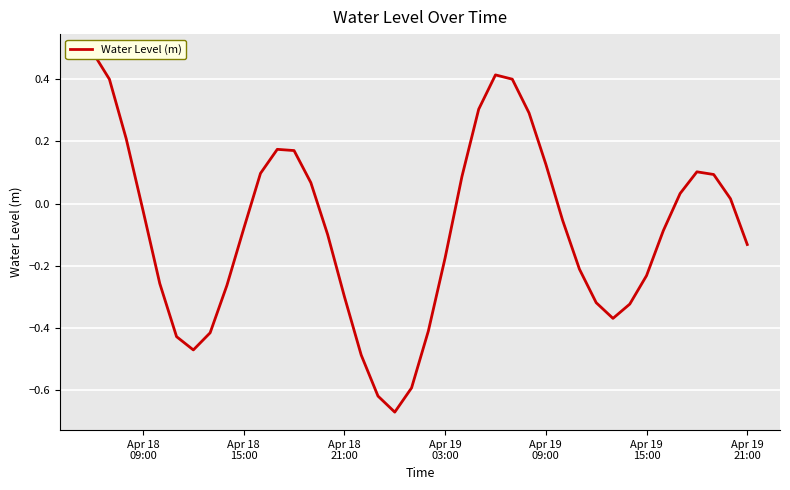

What is the average value?

-0.1